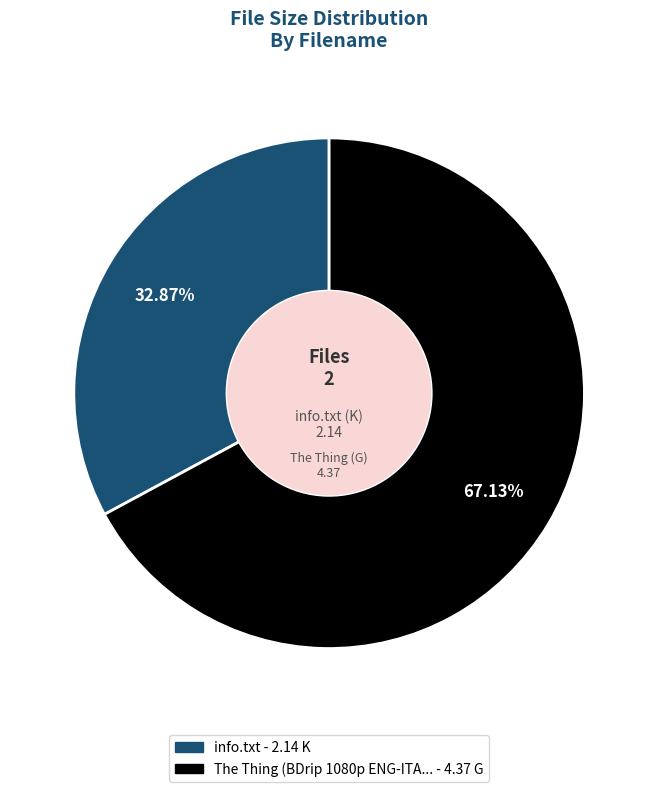

Is there any slice that represents more than half of the pie?

Yes